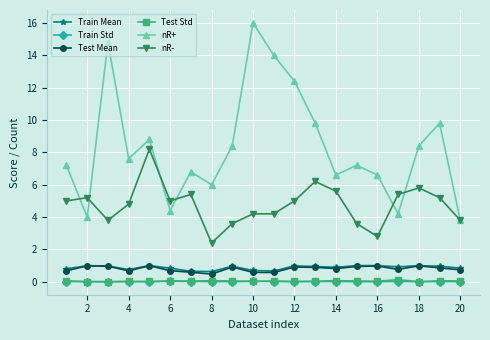

How many interior local peaks does the nR+ series have?

6